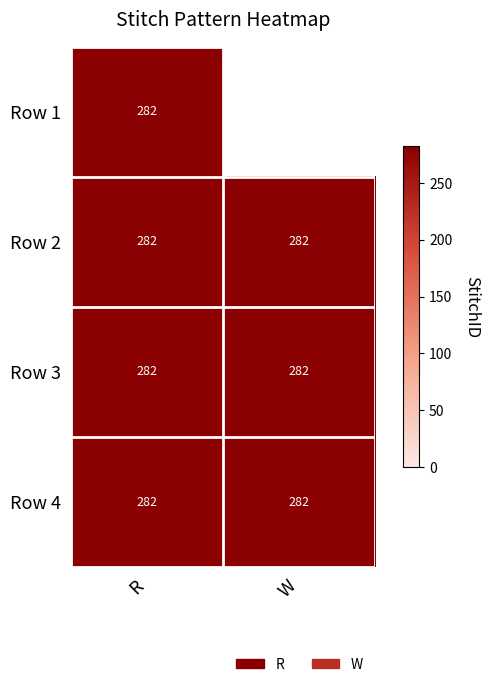

Rank the series by their average value, from lowest to highest.

W, R